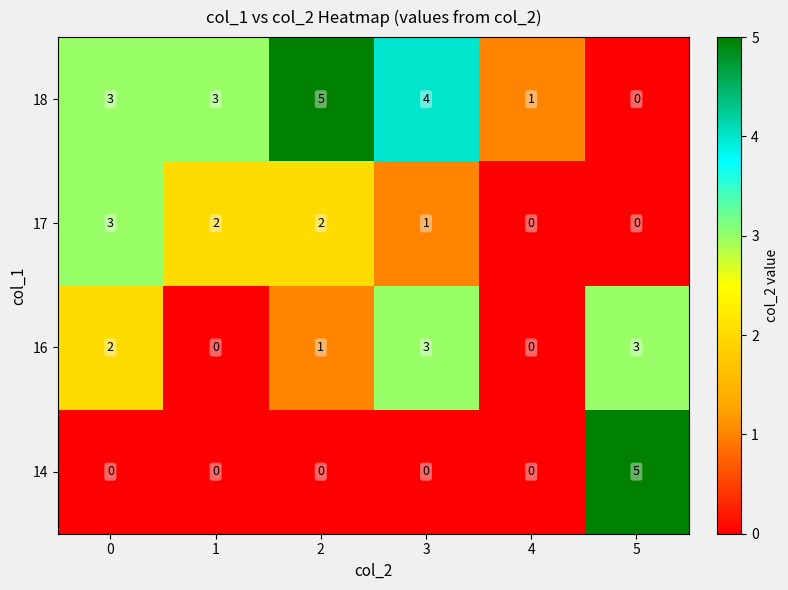

How many 17 values are between 0 and 2?

5